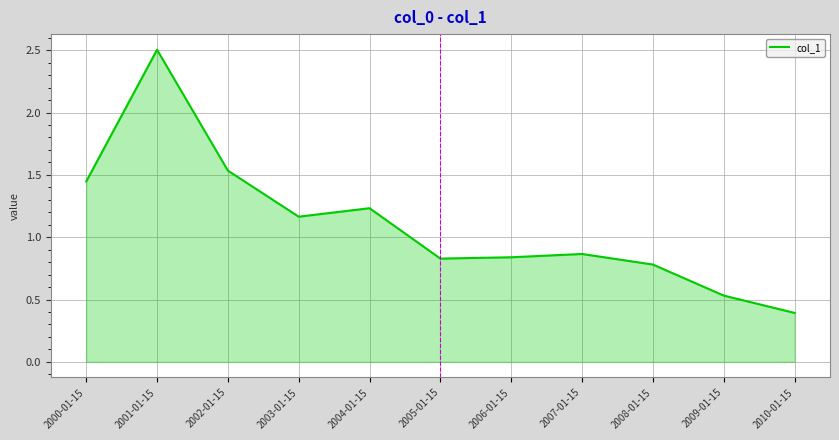

Is it true that the value at 2005-01-15 is 0.8?

True